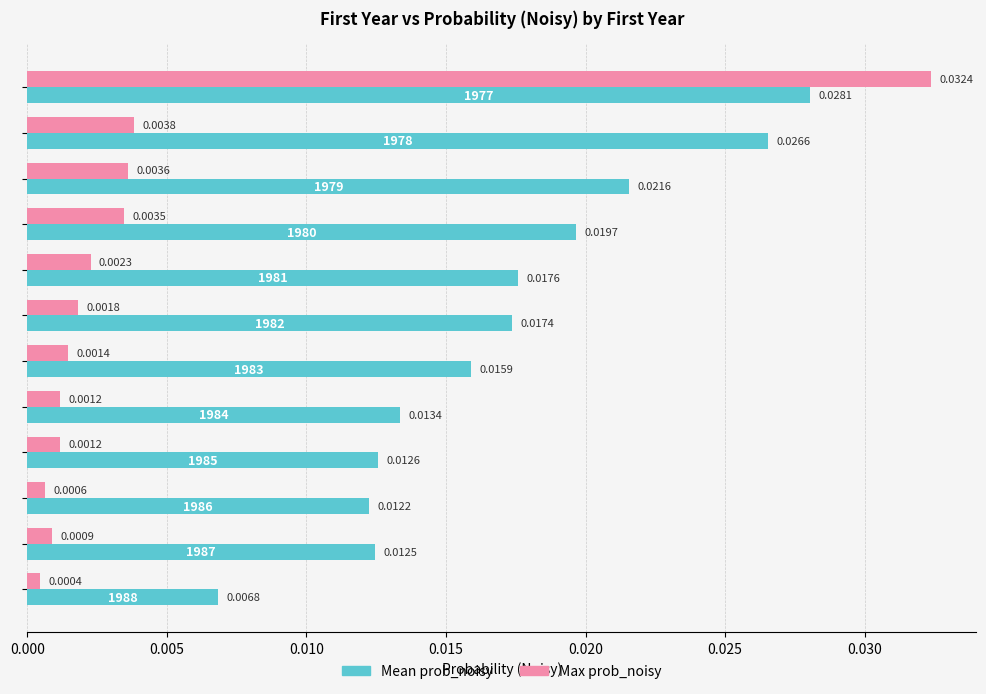

At how many categories does at least one series exceed 0?

12